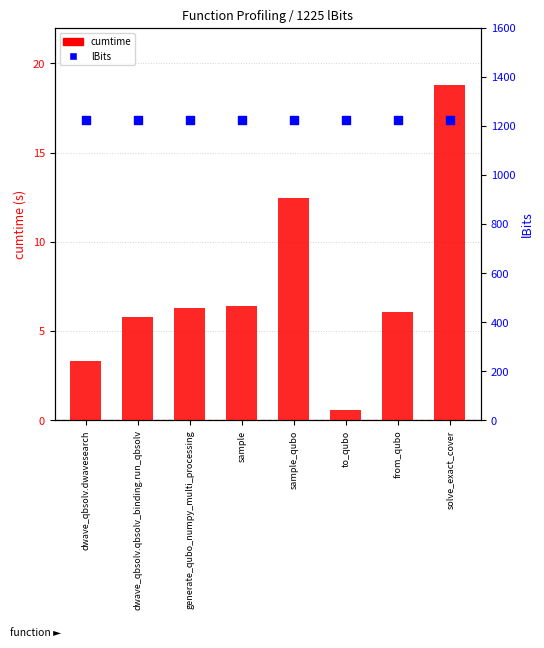

What is the total value across all series at from_qubo?

1231.1